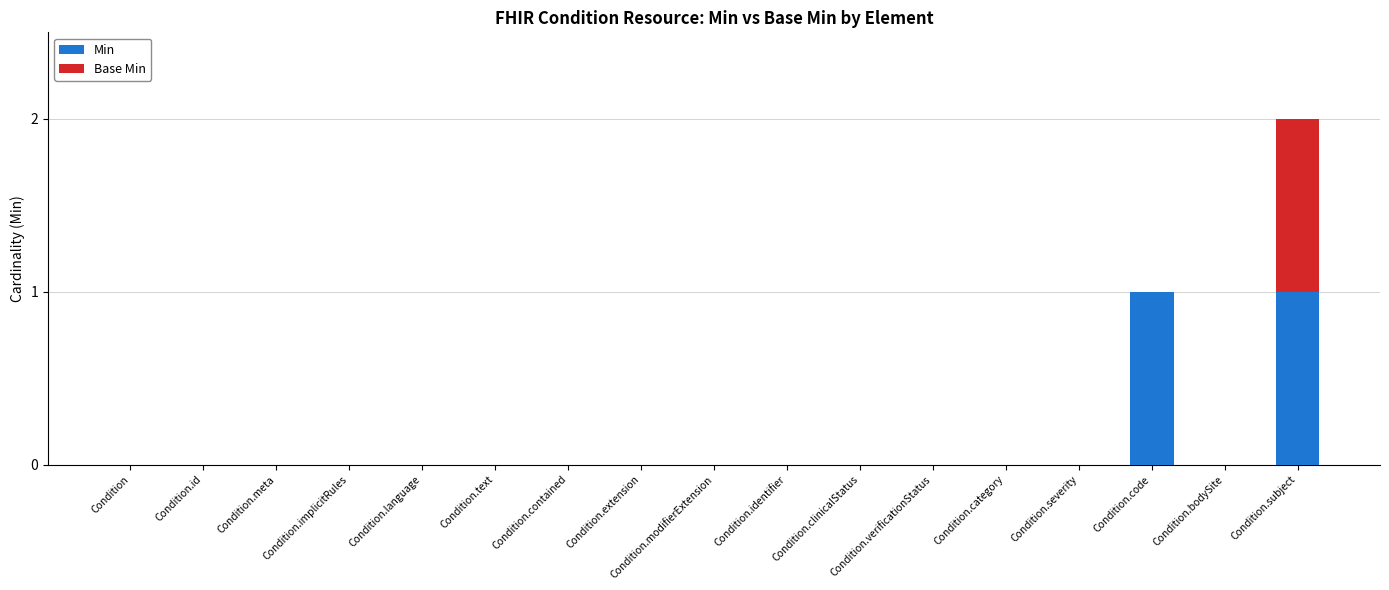

Does the chart contain stacked bars?

Yes